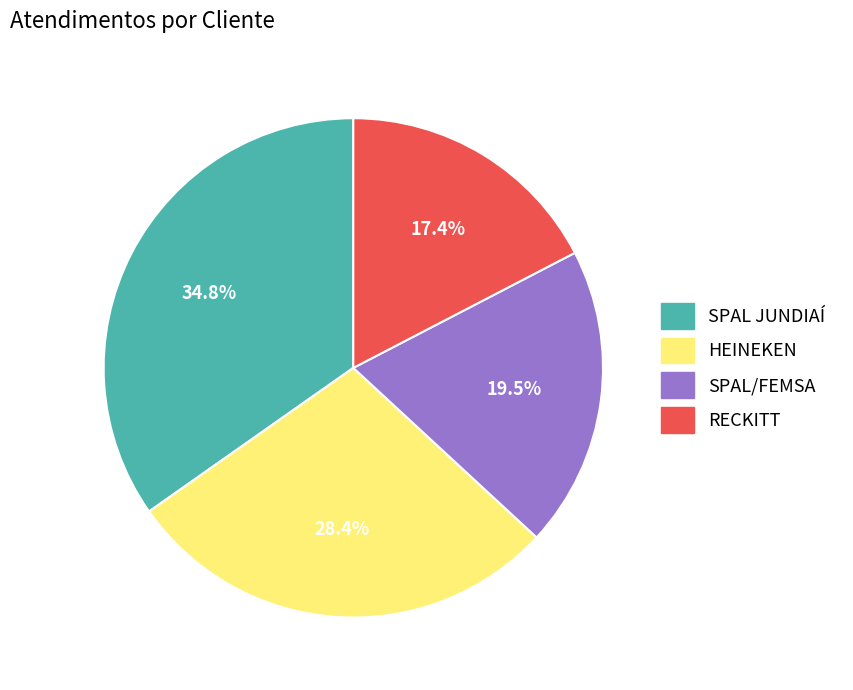

How many segments does this pie chart have?

4